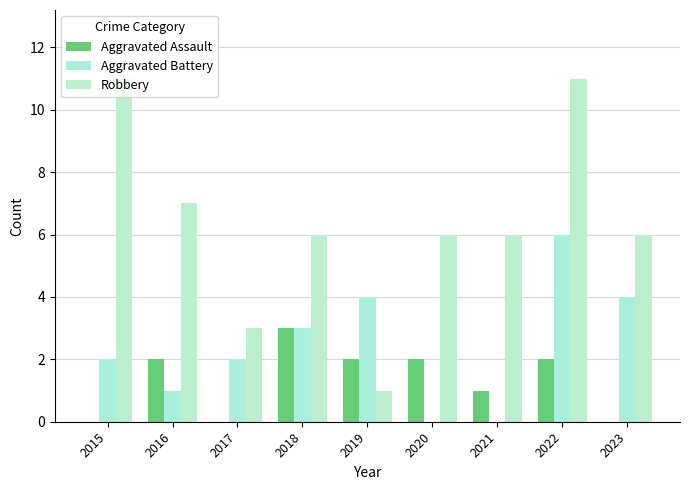

At which label is Aggravated Assault closest to 1?

2021